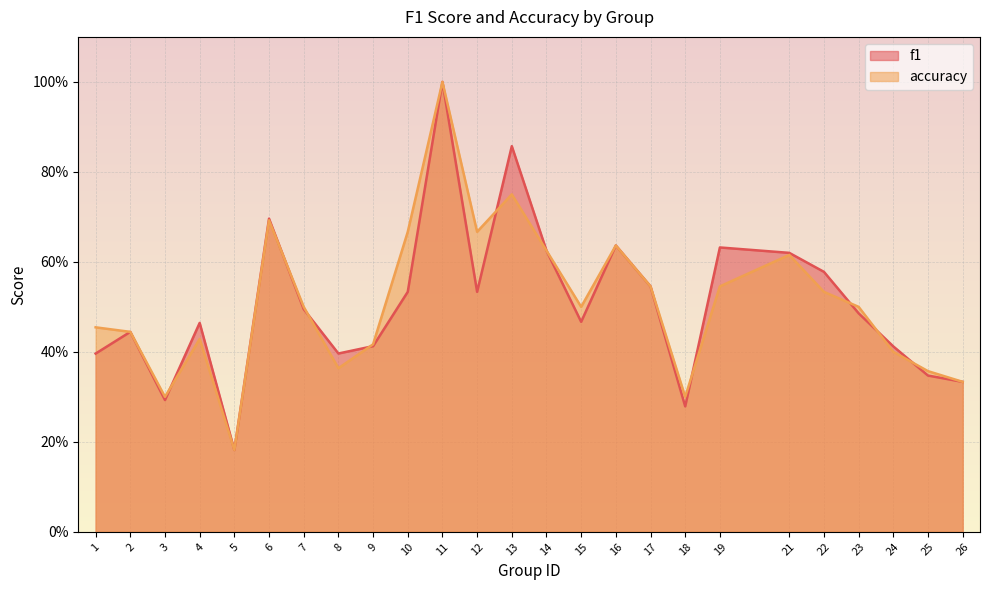

True or false: accuracy has a value of 1.0 at 11.

True